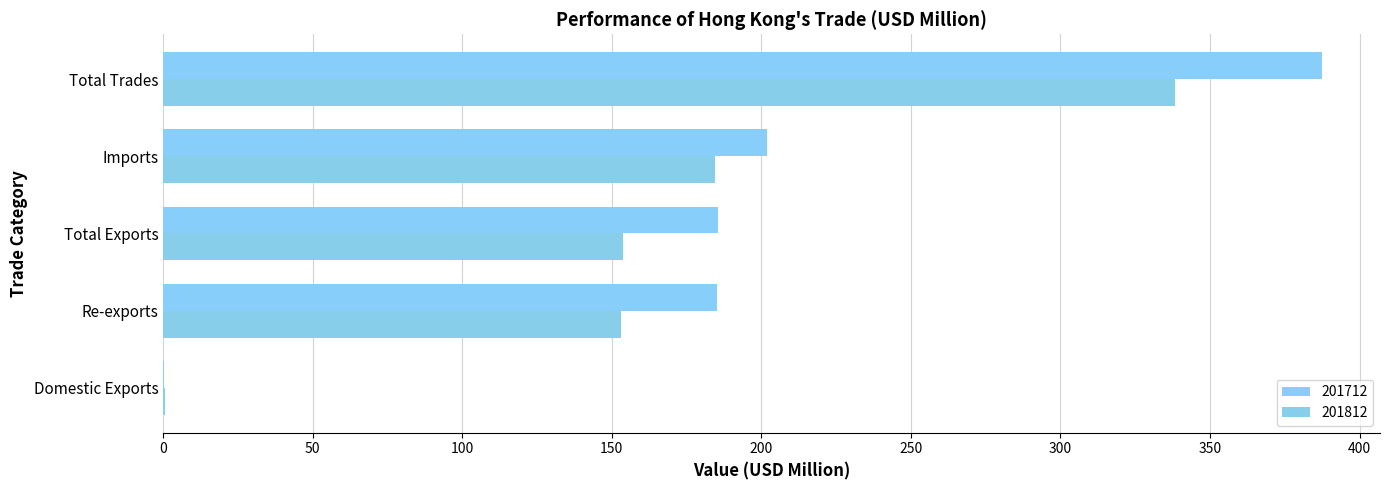

Rank the categories by 201712 value from lowest to highest.

Domestic Exports, Re-exports, Total Exports, Imports, Total Trades